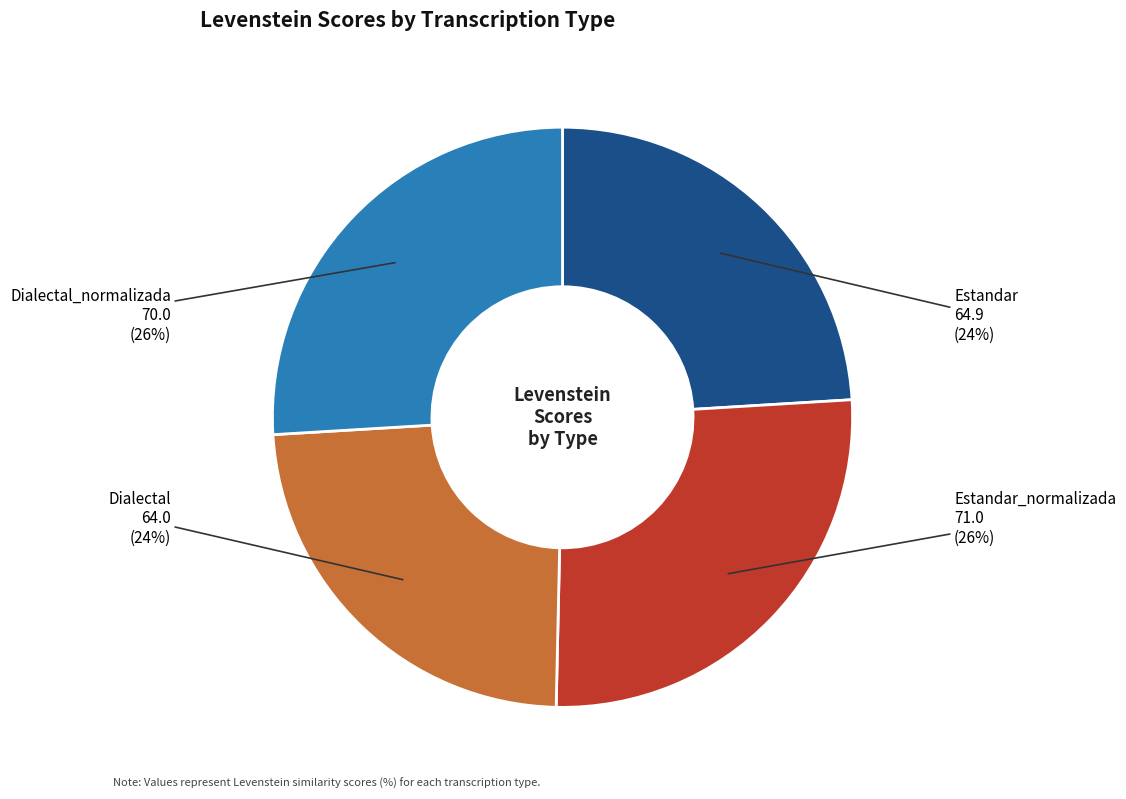

What is the ratio of the value at Dialectal to the value at Estandar?

1.0